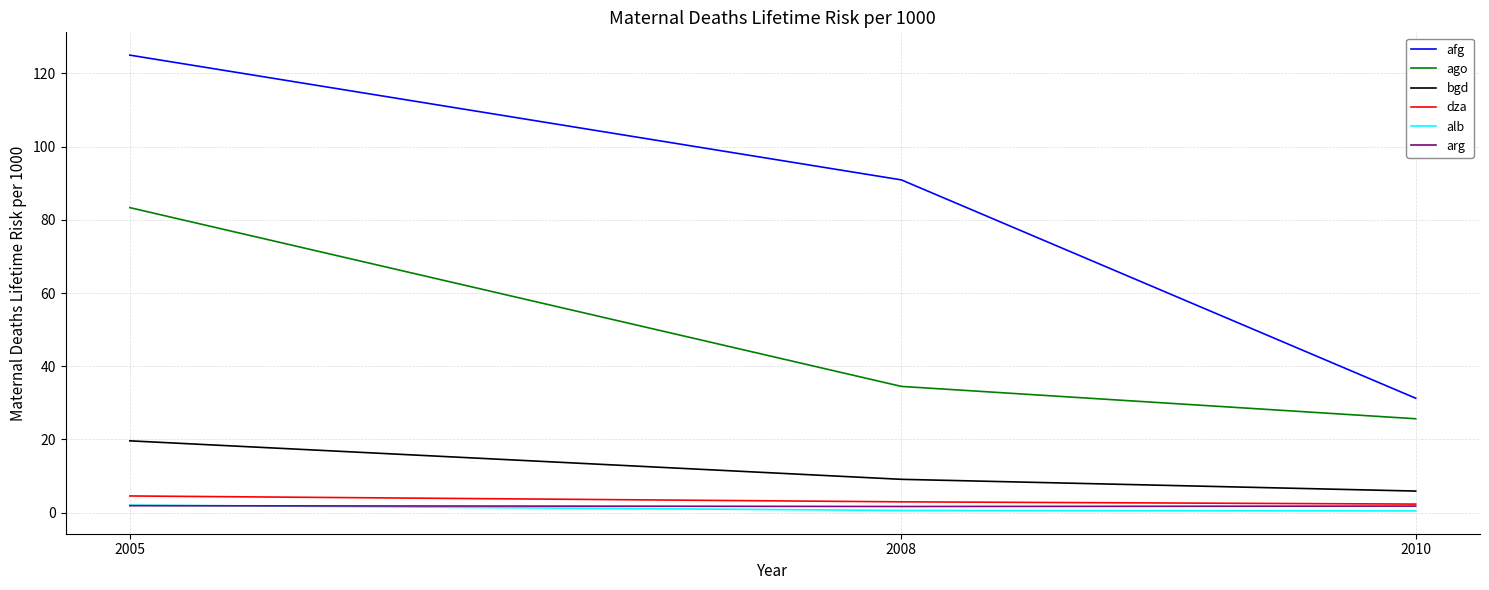

What is the difference between the alb values at 2005 and 2010?

1.6